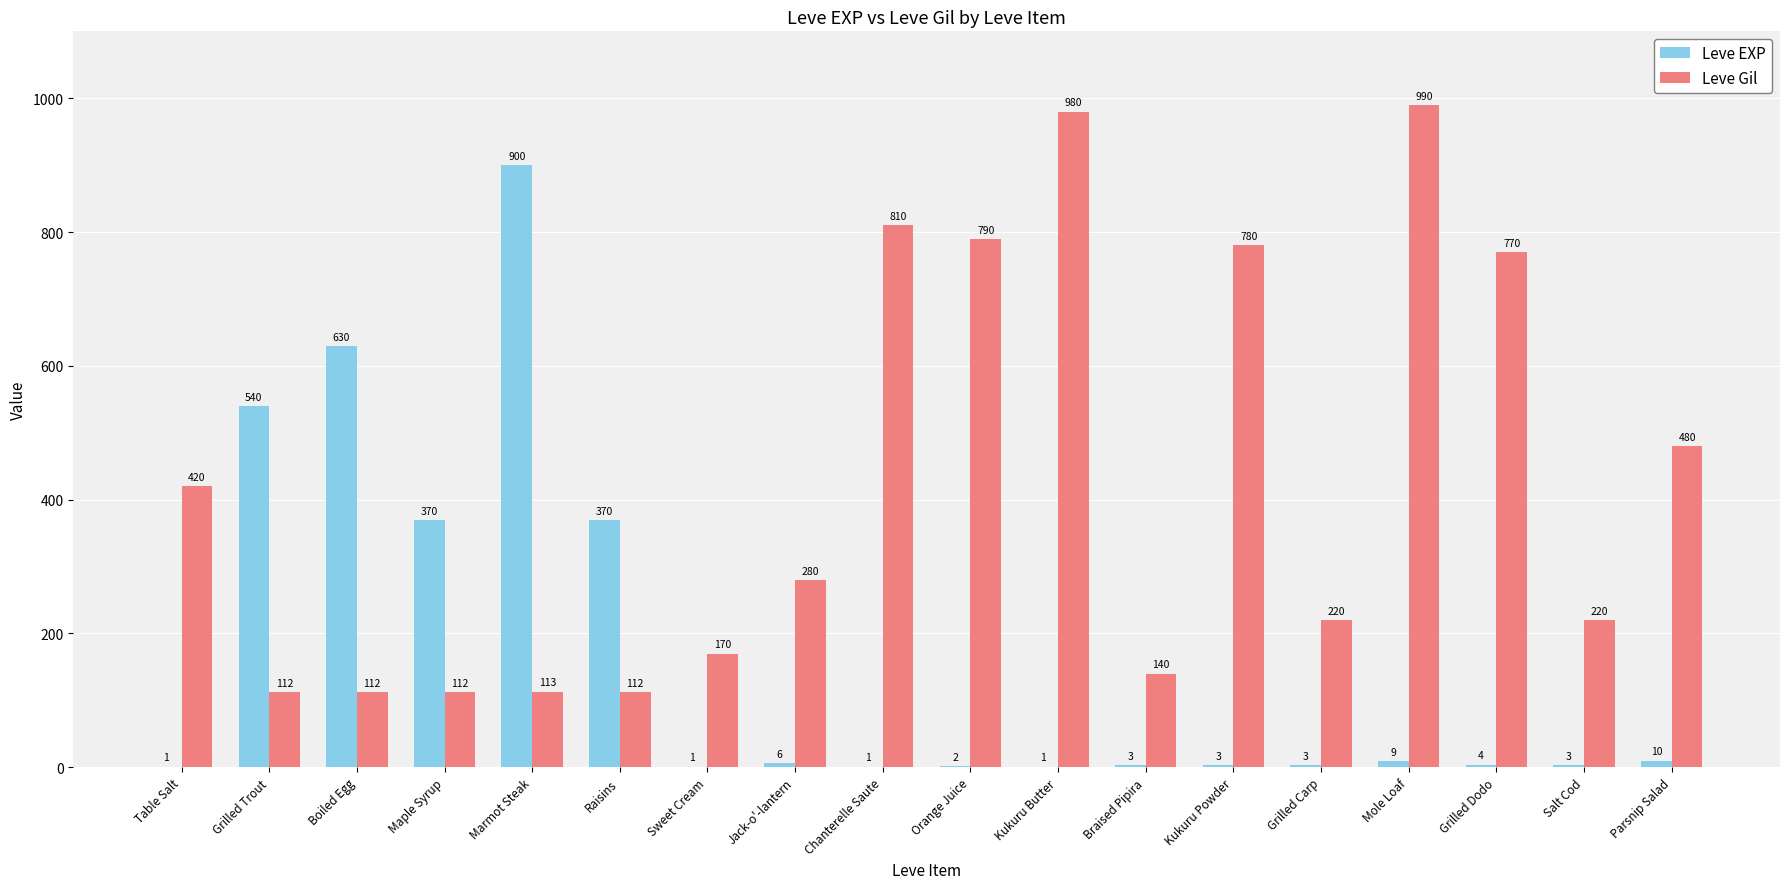

What is the maximum value for Leve Gil?

990